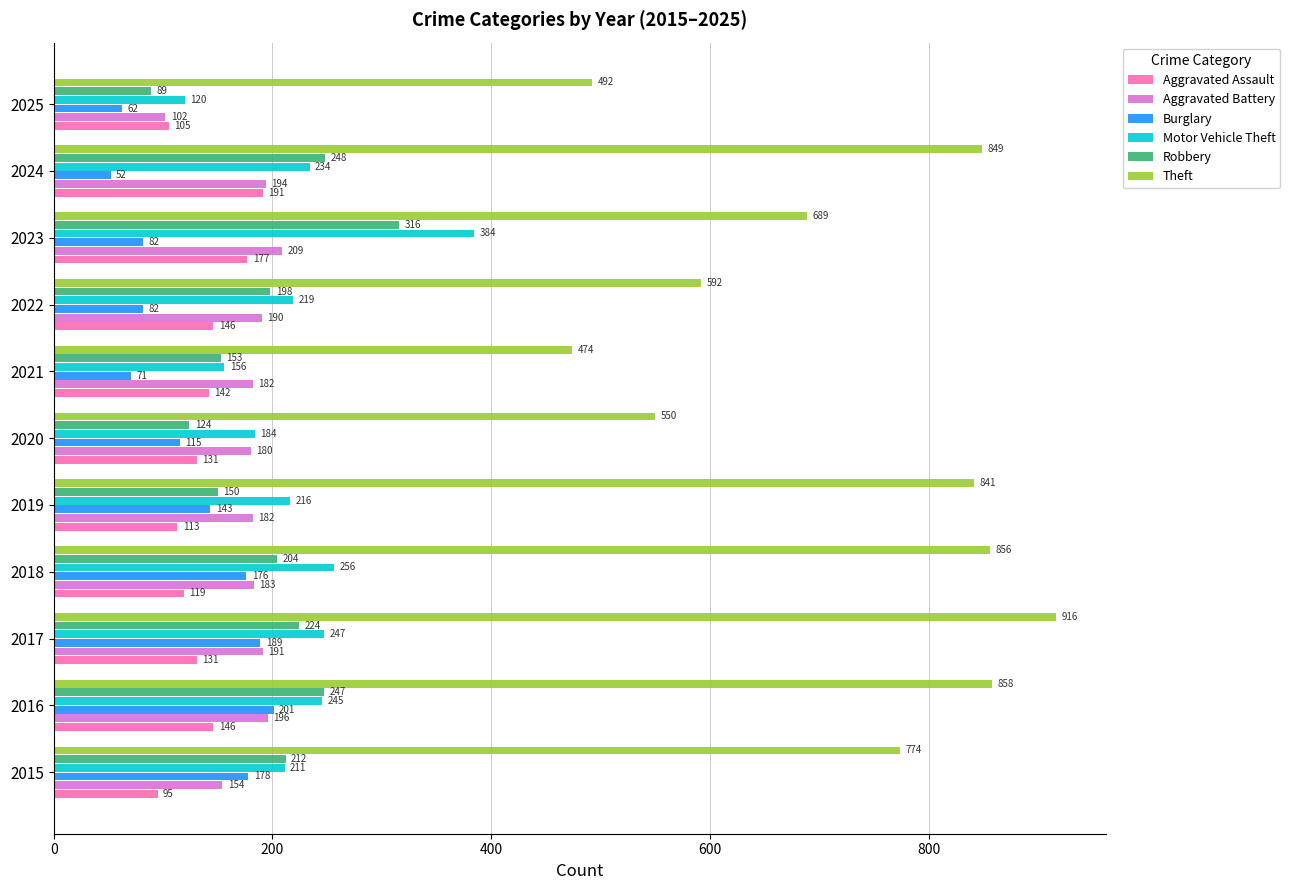

Rank the series by their maximum value, from highest to lowest.

Theft, Motor Vehicle Theft, Robbery, Aggravated Battery, Burglary, Aggravated Assault